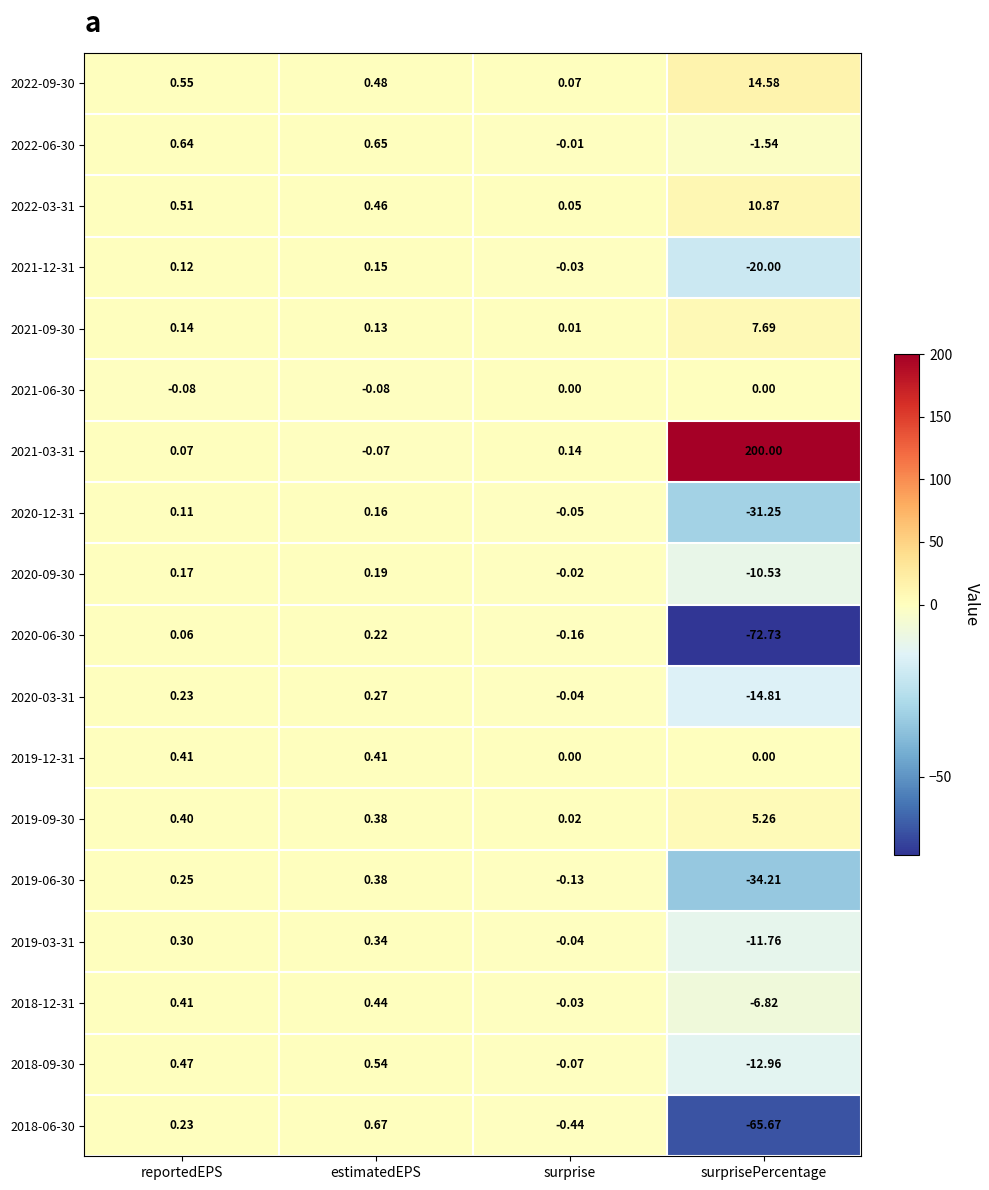

Which category has the highest value across all series?

surprisePercentage